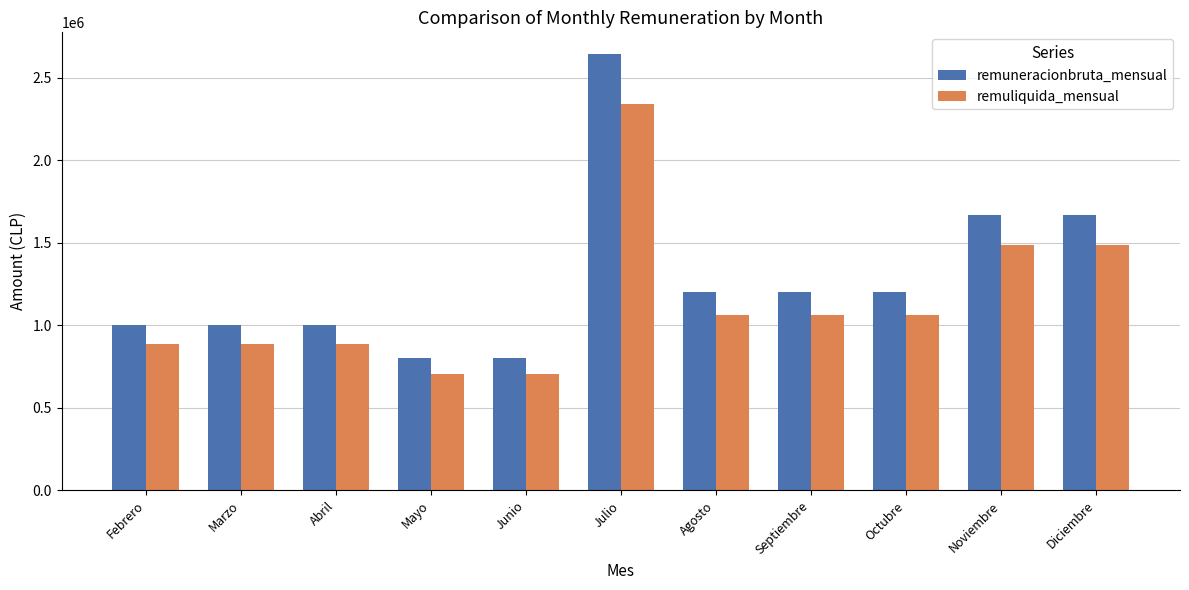

Which category has the highest value in the remuliquida_mensual series?

Julio